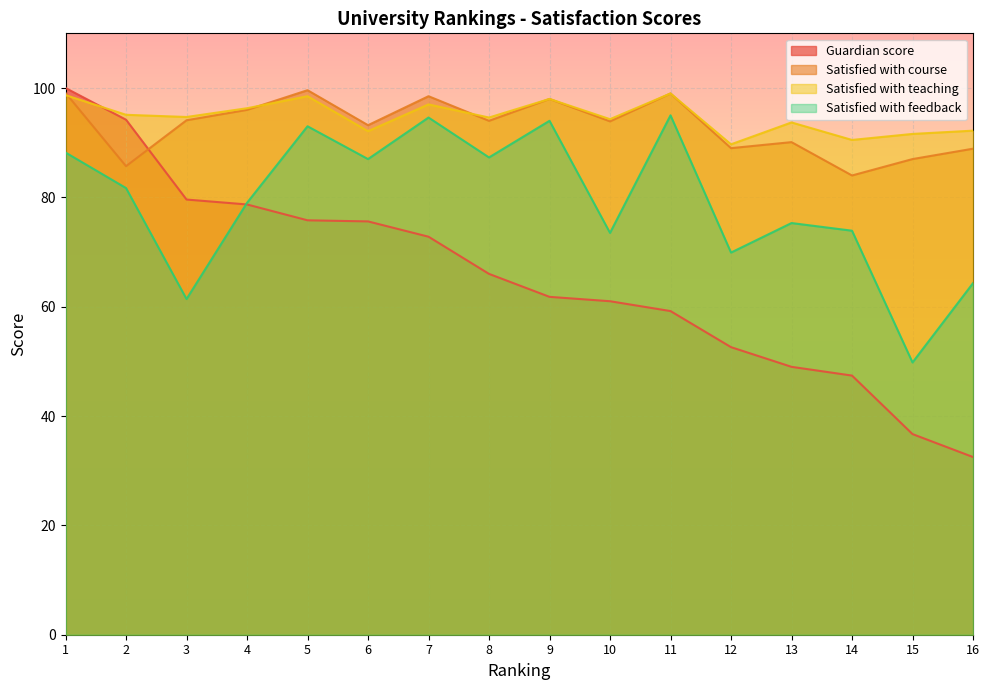

List the series in order of their peak value, highest first.

Guardian score, Satisfied with course, Satisfied with teaching, Satisfied with feedback